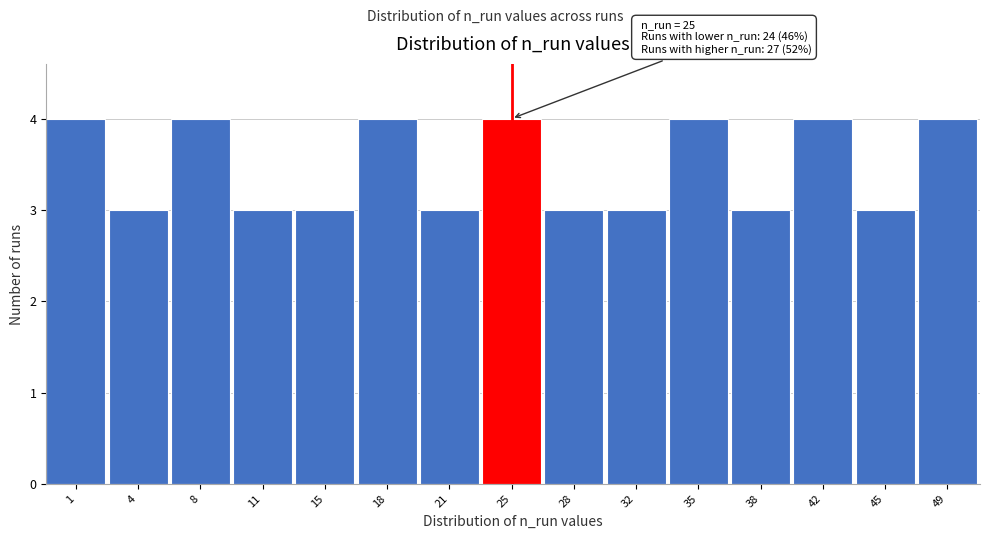

Reading left to right, list all the values displayed in this chart.

1=4	4=3	8=4	11=3	15=3	18=4	21=3	25=4	28=3	32=3	35=4	38=3	42=4	45=3	49=4